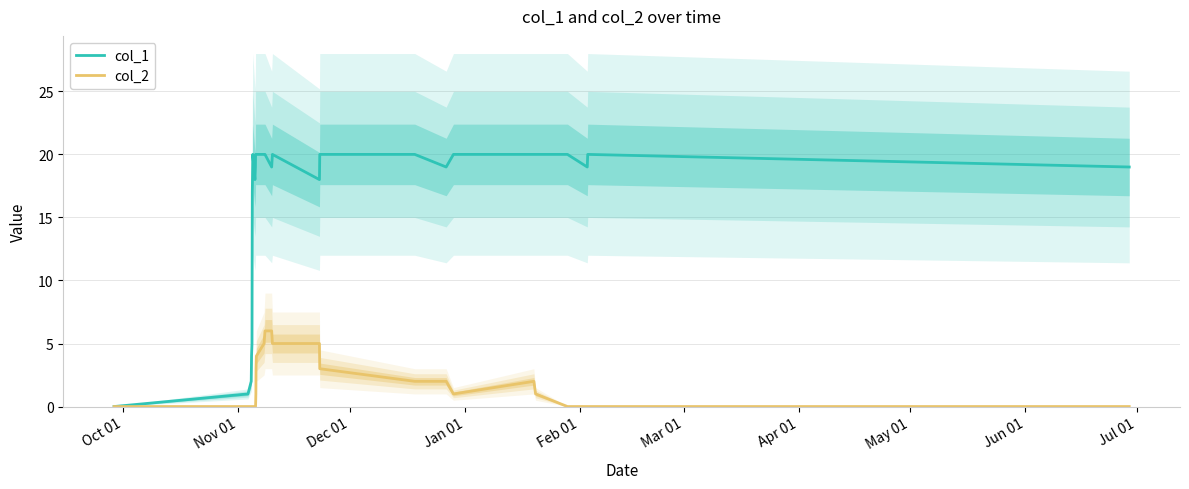

The col_2 series shows 1 at 16. True or false?

False